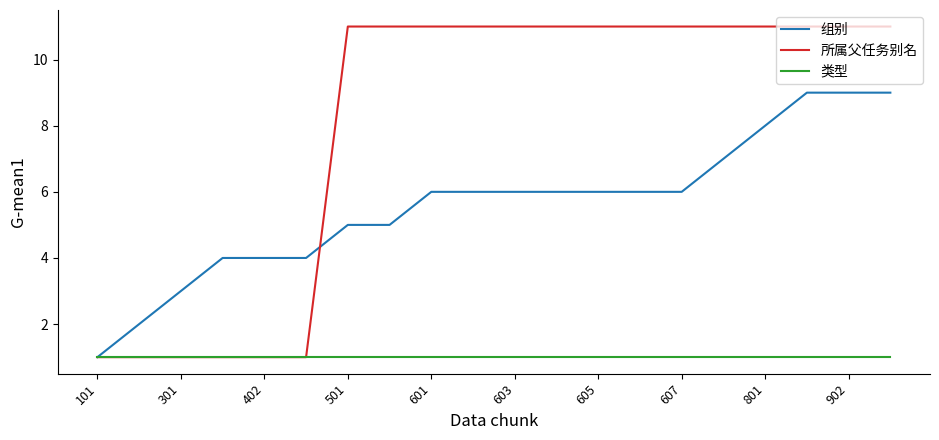

Reading left to right, what are all the values shown in this chart?

组别: 1	2	3	4	4	4	5	5	6	6	6	6	6	6	6	7	8	9	9	9
所属父任务别名: 1	1	1	1	1	1	11	11	11	11	11	11	11	11	11	11	11	11	11	11
类型: 1	1	1	1	1	1	1	1	1	1	1	1	1	1	1	1	1	1	1	1